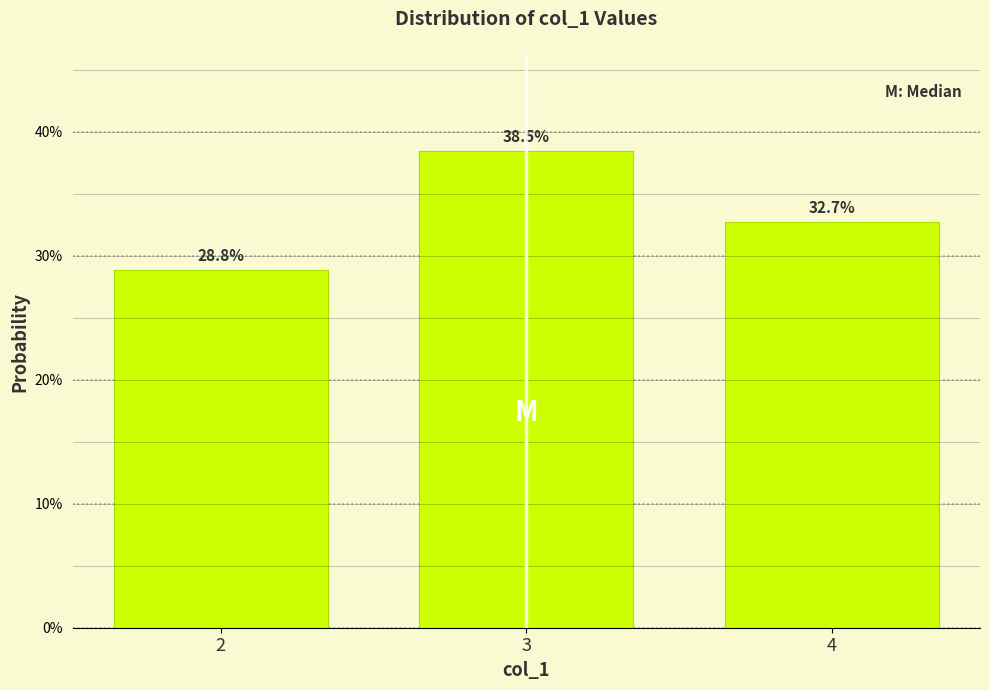

Reading left to right, what are all the values shown in this chart?

28.8	38.5	32.7